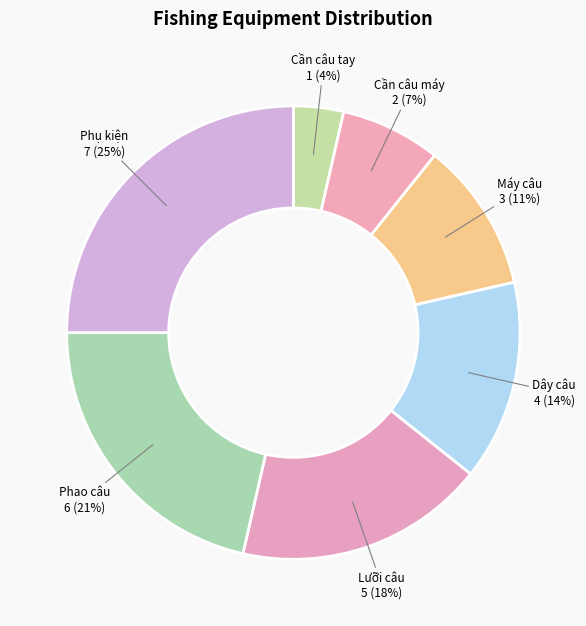

Combined, do Máy câu and Phao câu account for over 50%?

No